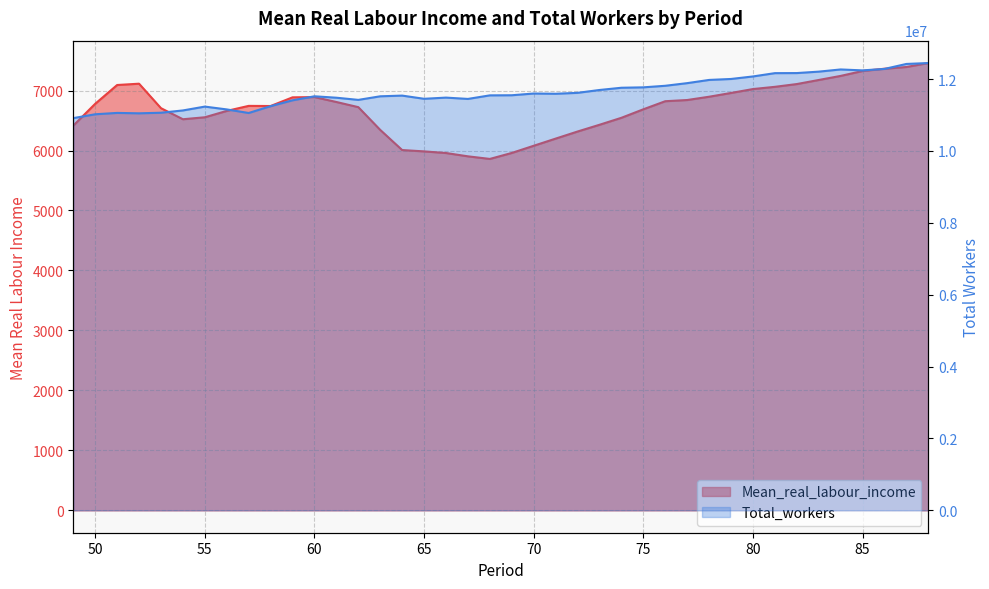

Which series has the largest total across all categories?

Total_workers